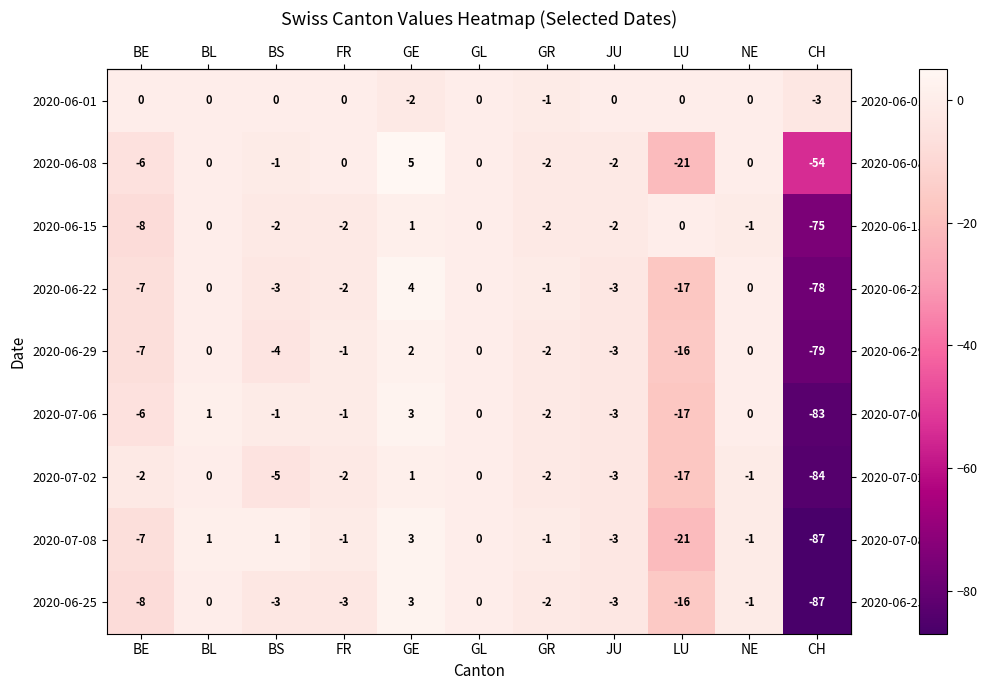

At which category does the chart reach its minimum across all series?

CH